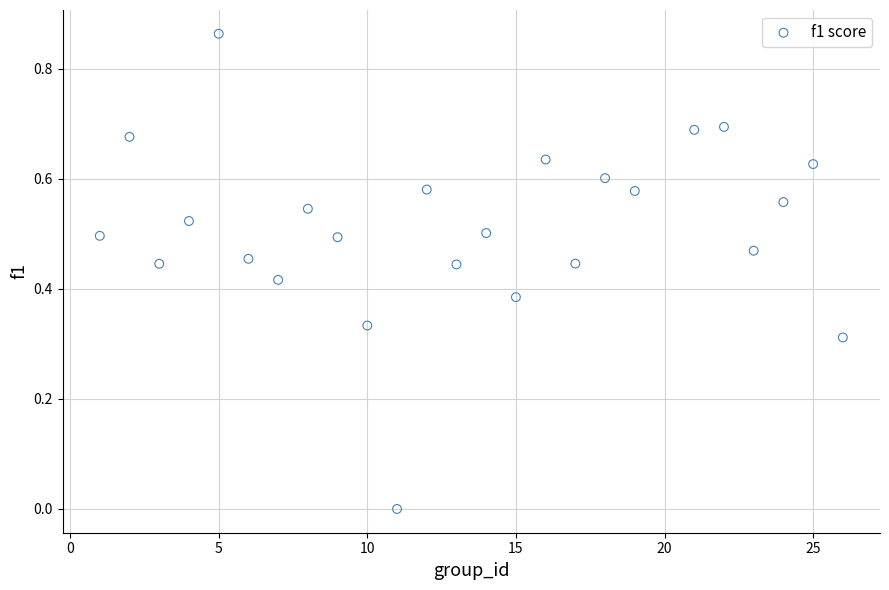

What is the range of X values (max minus min)?

25.0